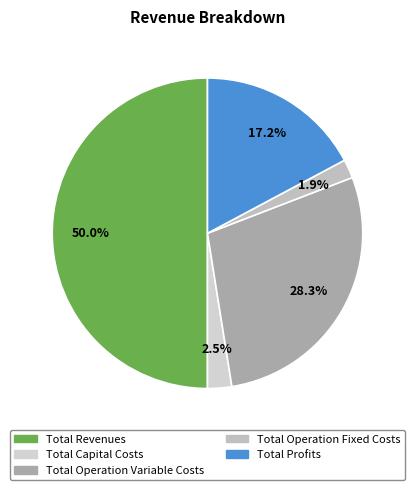

To the nearest percent, what is the difference between the largest and smallest slice percentages?

48%